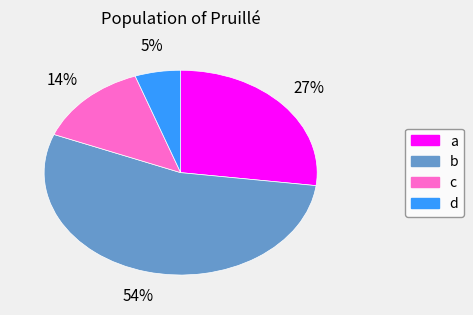

True or false: b accounts for 63% of the total.

False